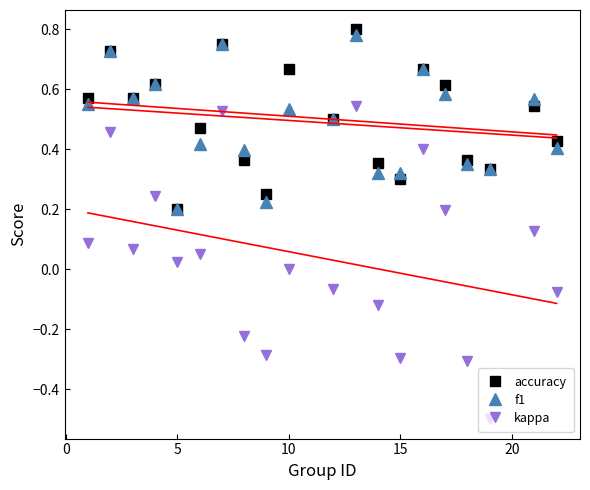

True or false: kappa and accuracy intersect in this chart.

False